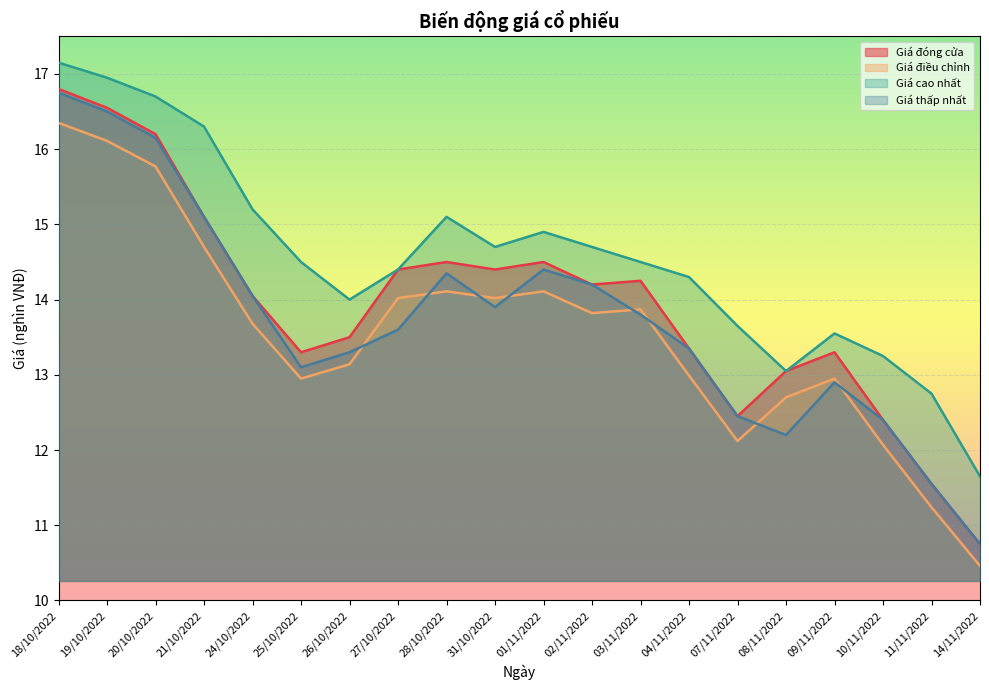

True or false: Giá cao nhất and Giá đóng cửa intersect in this chart.

False